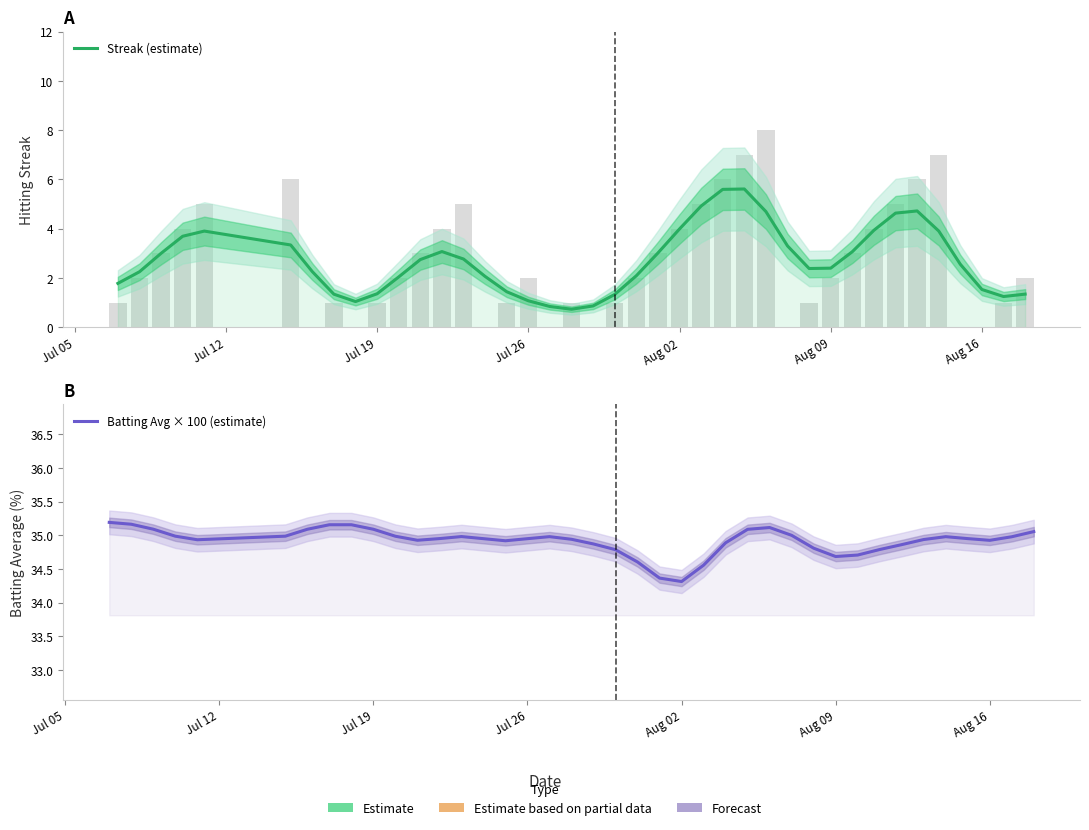

Is it true that Streak (estimate) equals 2.2 at 39?

False